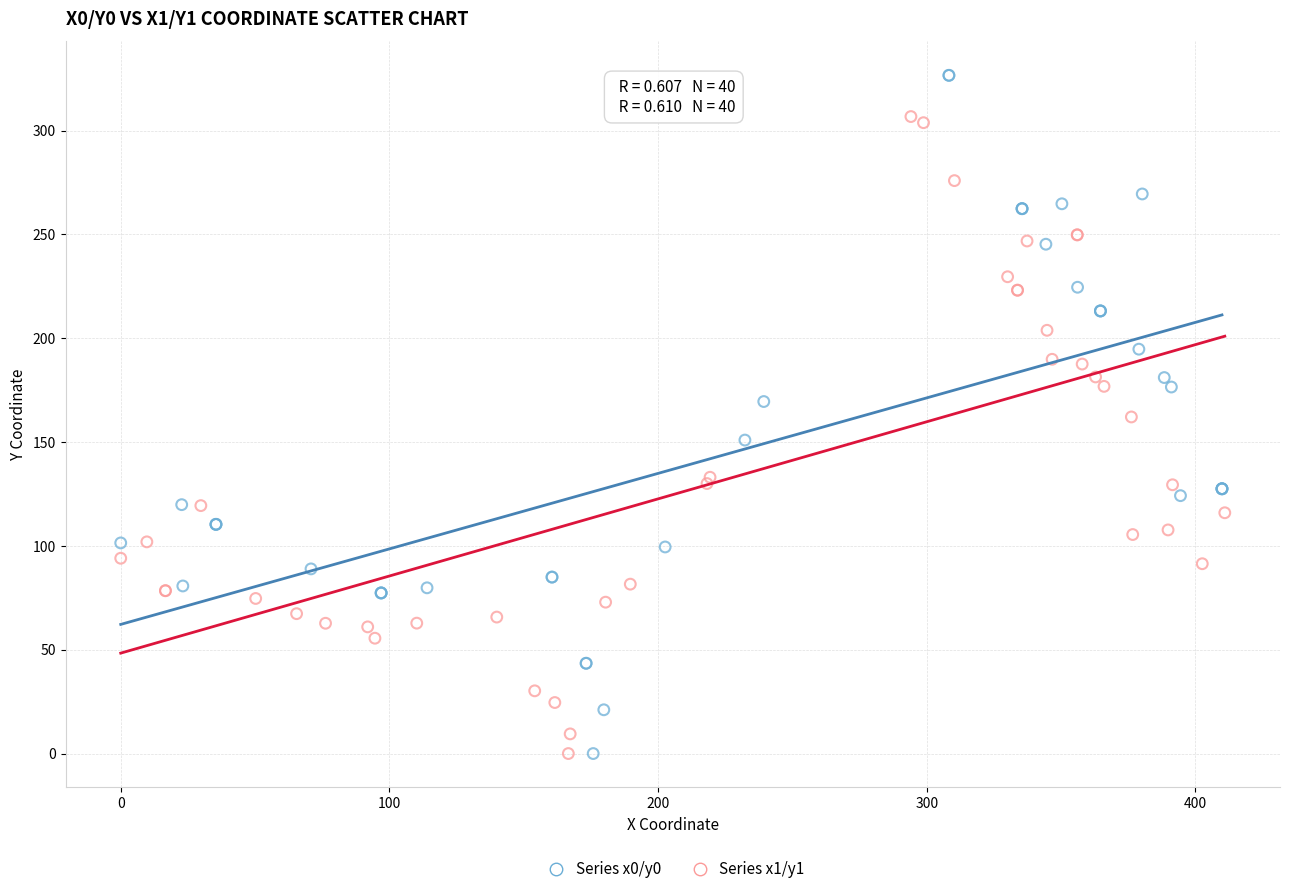

Which series reaches the maximum Y coordinate?

Series x0/y0